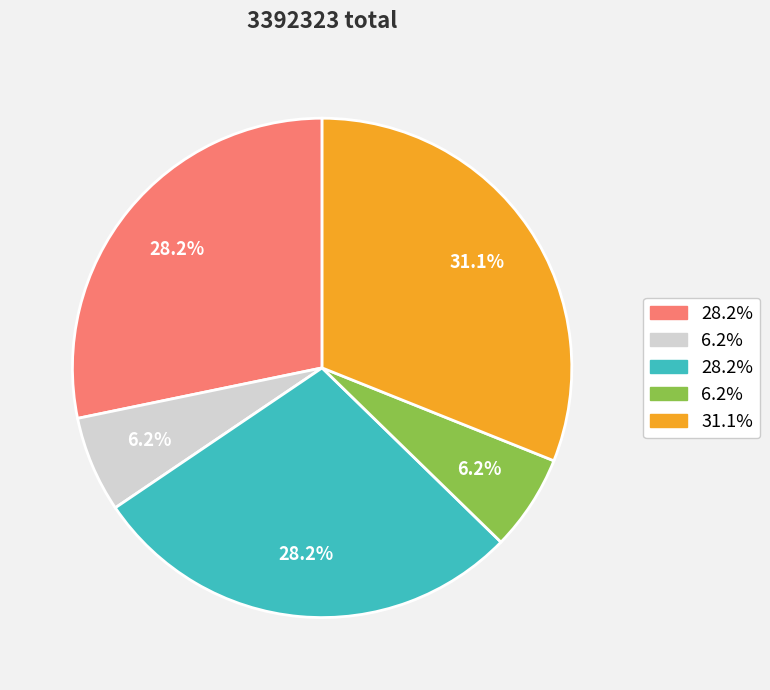

Does any single category account for the majority?

No